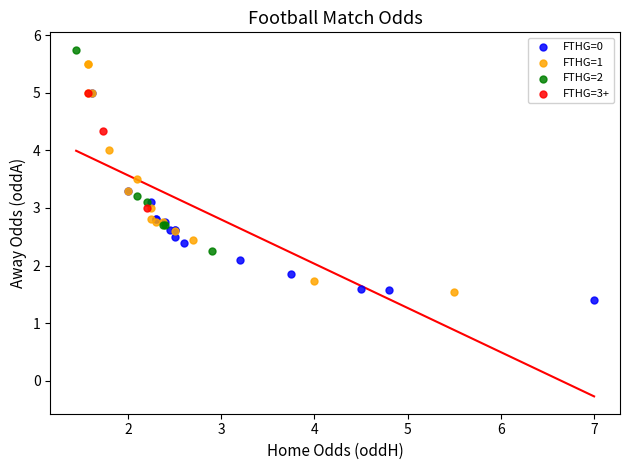

Which series contains the highest Y value?

FTHG=2